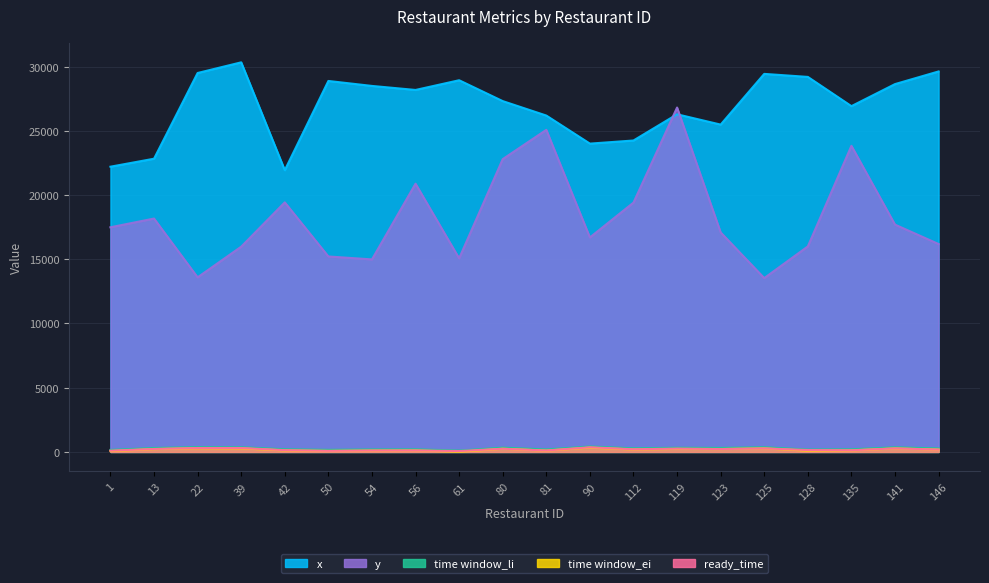

At which category does time window_li reach its first local peak?

22